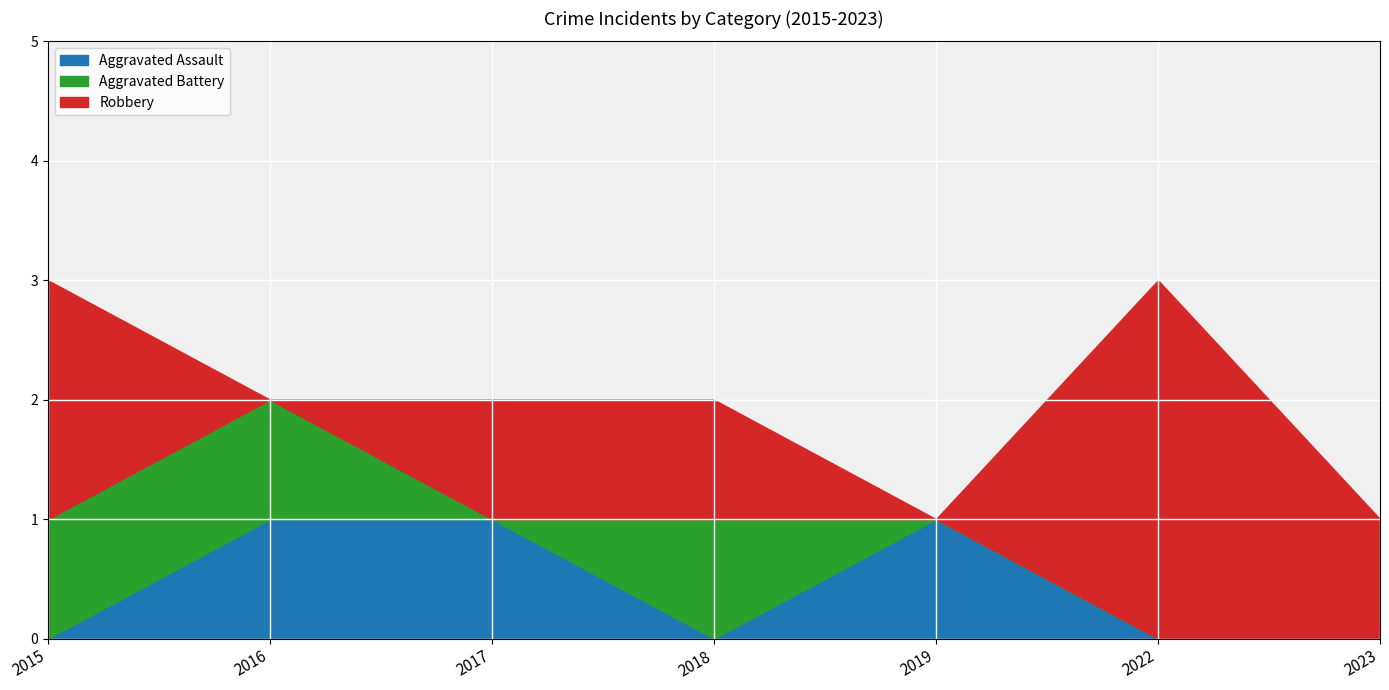

How many lines are shown in the chart?

3